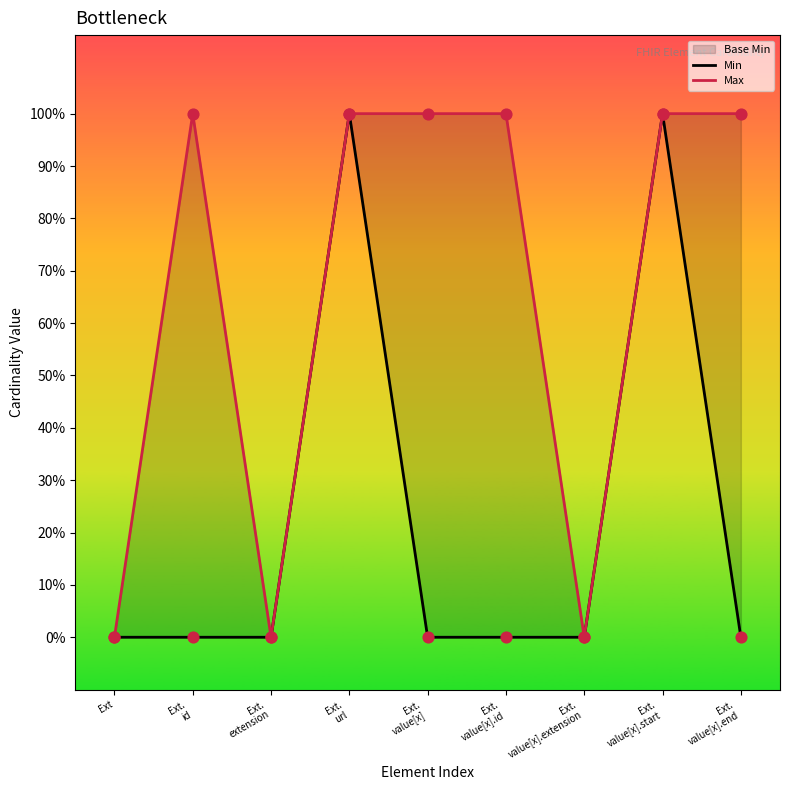

Which series reaches the maximum Y coordinate?

Min